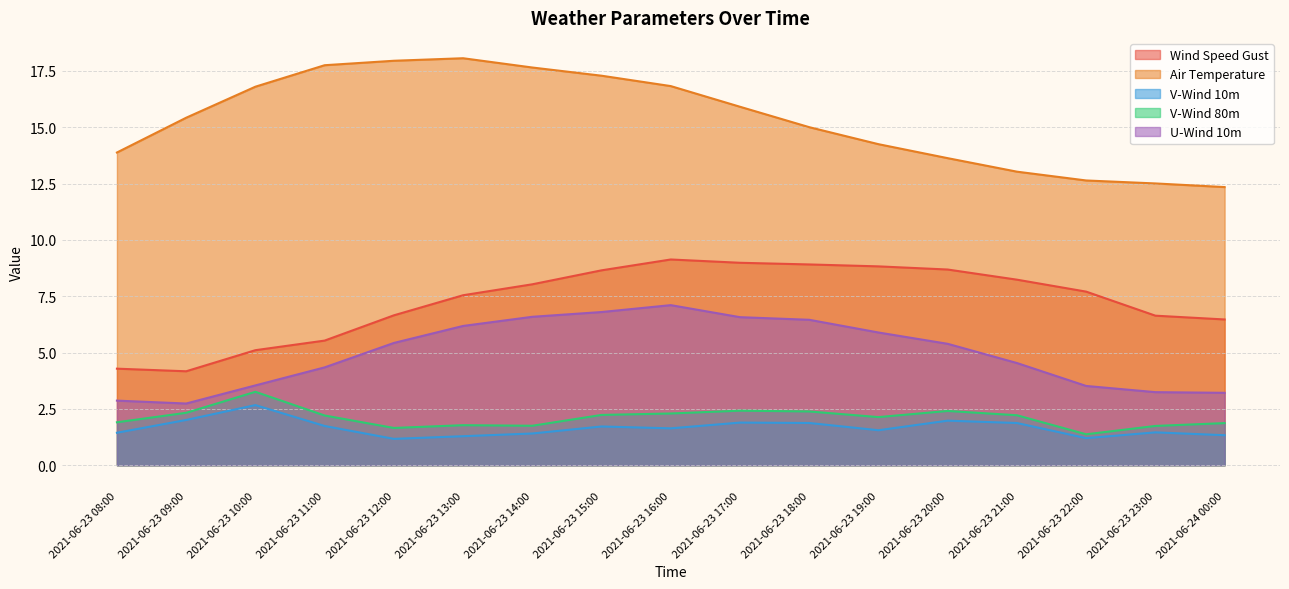

Reading left to right, list all the values displayed in this chart.

wind_speed_gust: 4.3	4.2	5.1	5.5	6.7	7.5	8.0	8.6	9.1	9.0	8.9	8.8	8.7	8.2	7.7	6.6	6.5
temp_air: 13.9	15.4	16.8	17.7	17.9	18.1	17.6	17.3	16.8	15.9	15.0	14.2	13.6	13.0	12.6	12.5	12.3
v-component_0: 1.4	2.0	2.7	1.7	1.2	1.3	1.4	1.7	1.6	1.9	1.9	1.6	2.0	1.9	1.2	1.5	1.3
v-component_1: 1.9	2.3	3.3	2.2	1.7	1.8	1.8	2.2	2.3	2.4	2.4	2.1	2.4	2.2	1.4	1.7	1.9
u-component_0: 2.9	2.7	3.5	4.3	5.4	6.2	6.6	6.8	7.1	6.6	6.5	5.9	5.4	4.5	3.5	3.2	3.2